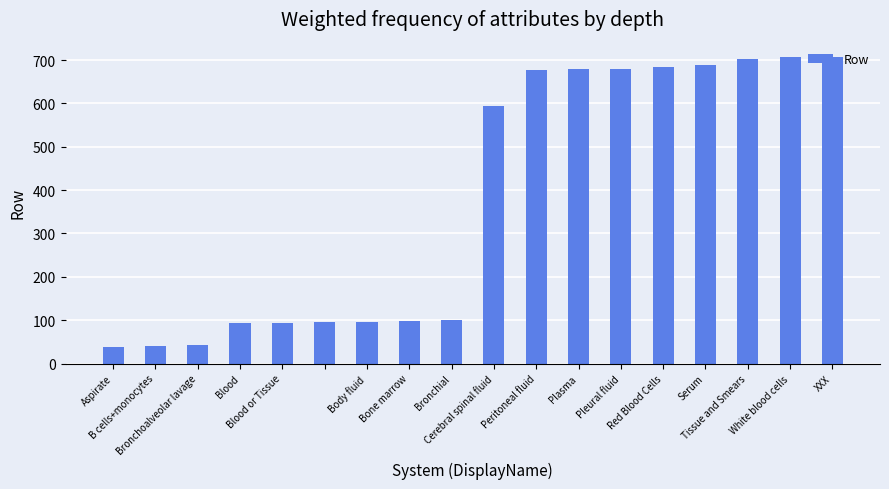

What is the value of the 14th bar from the left?

684